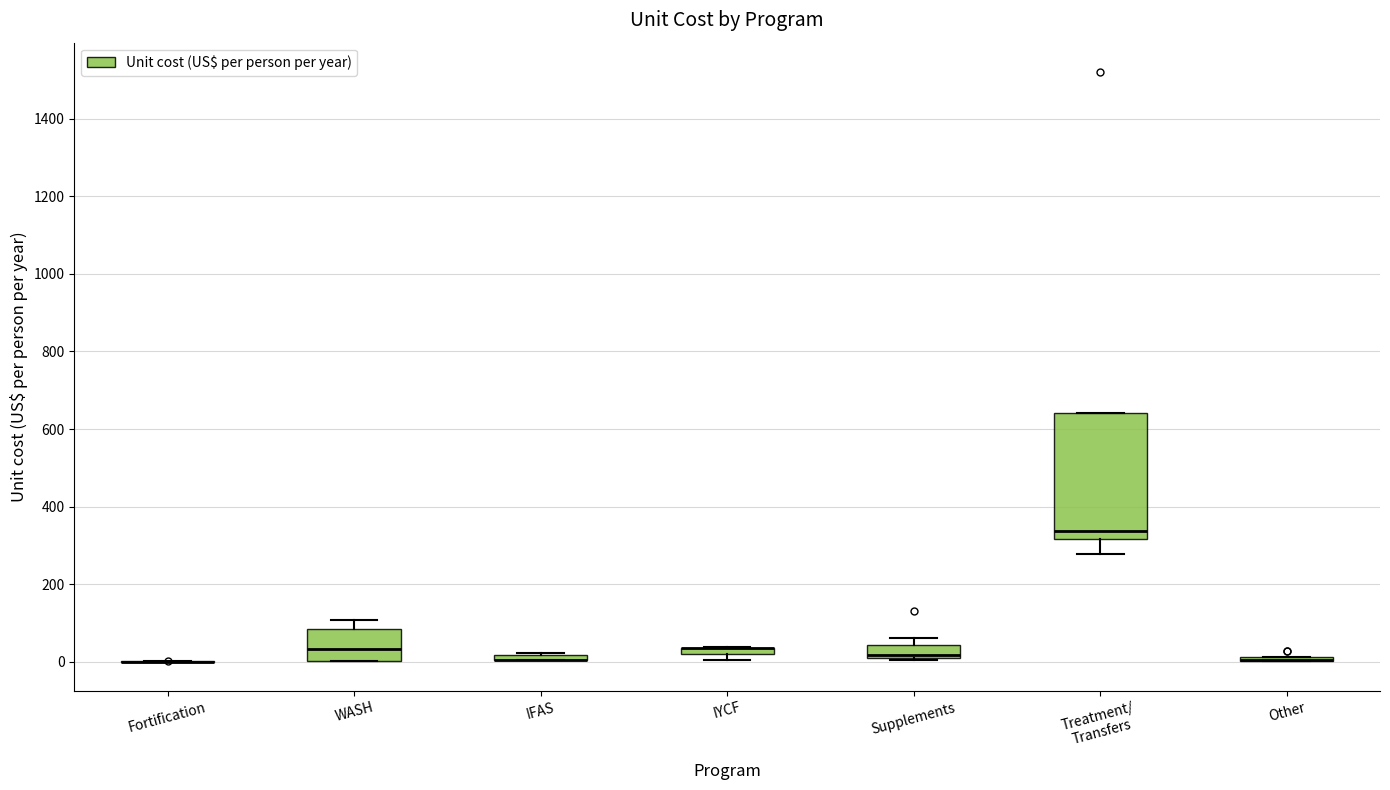

Comparing the boxes themselves (not the whiskers), which one is the tallest?

Treatment/ Transfers